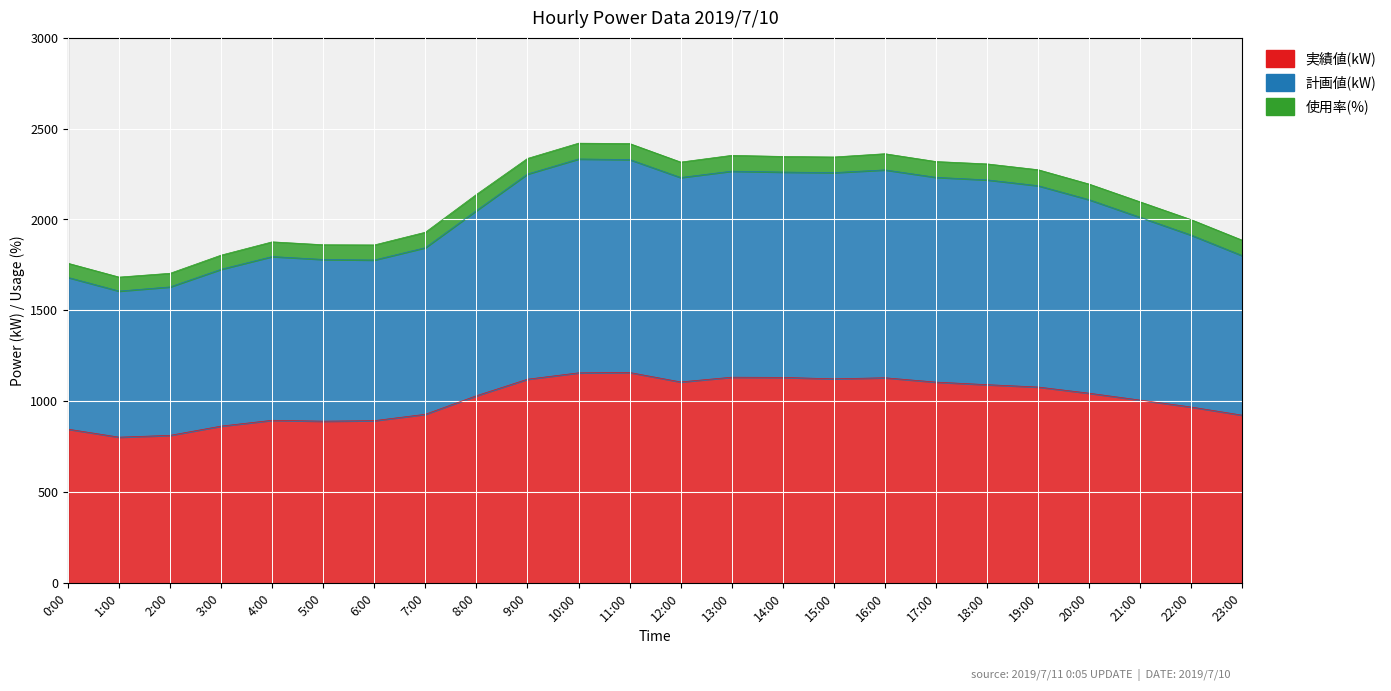

What is the label of the 19th point from the right?

5:00